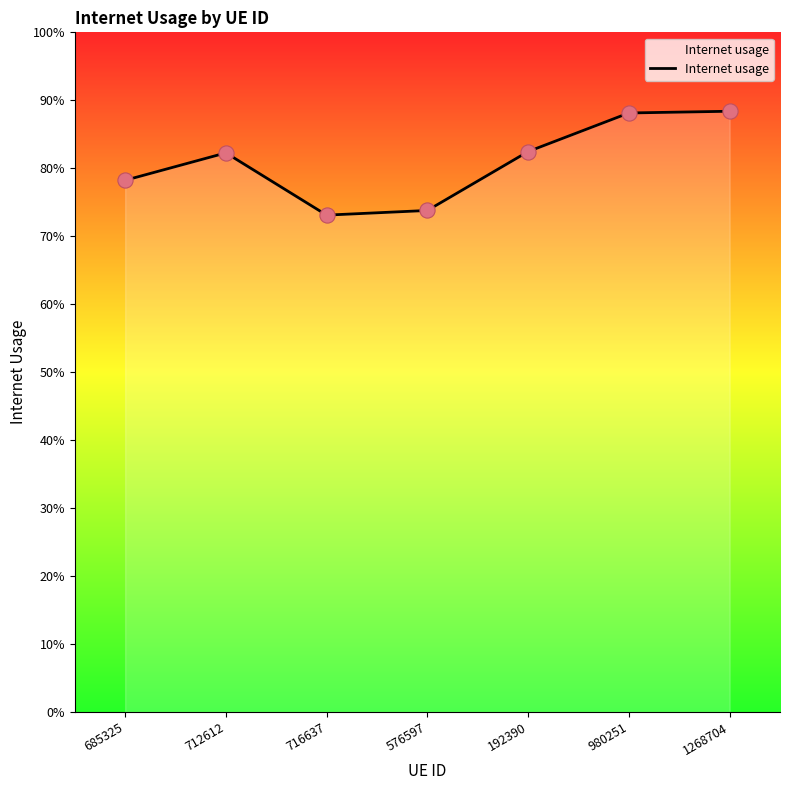

Does the chart have visible grid lines?

No